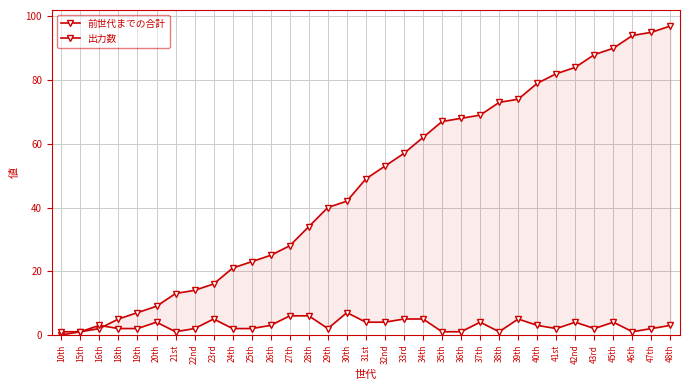

How many distinct data groups are displayed?

2